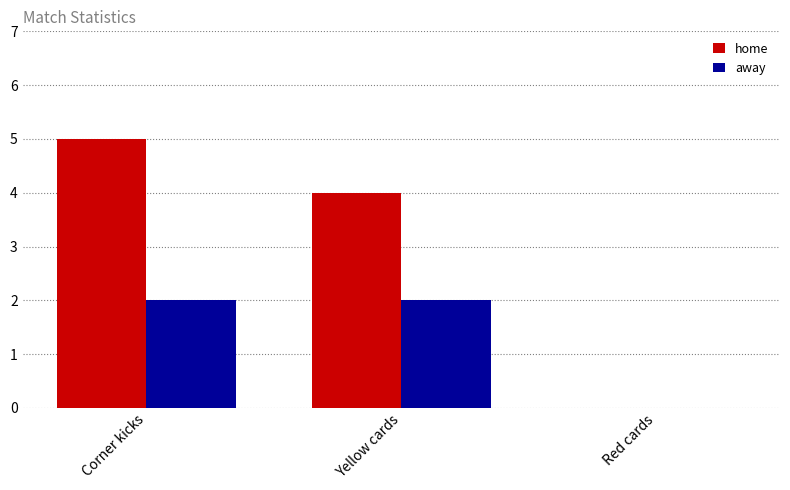

Read the home value at Yellow cards.

4